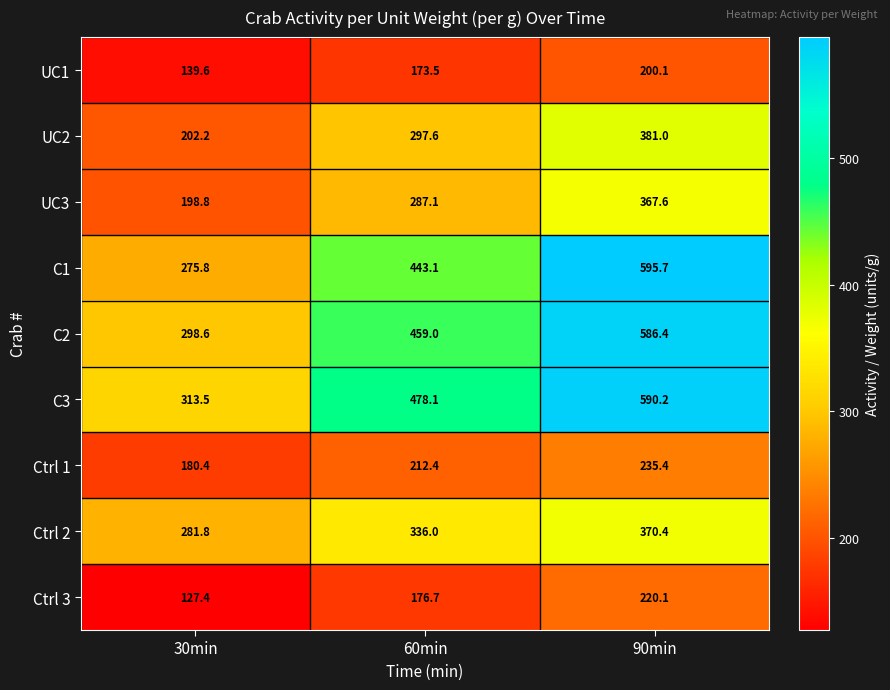

Reading left to right, extract all data points from this chart.

UC1: 139.6	173.5	200.1
UC2: 202.2	297.6	381.0
UC3: 198.8	287.1	367.6
C1: 275.8	443.1	595.7
C2: 298.6	459.0	586.4
C3: 313.5	478.1	590.2
Ctrl 1: 180.4	212.4	235.4
Ctrl 2: 281.8	336.0	370.4
Ctrl 3: 127.4	176.7	220.1